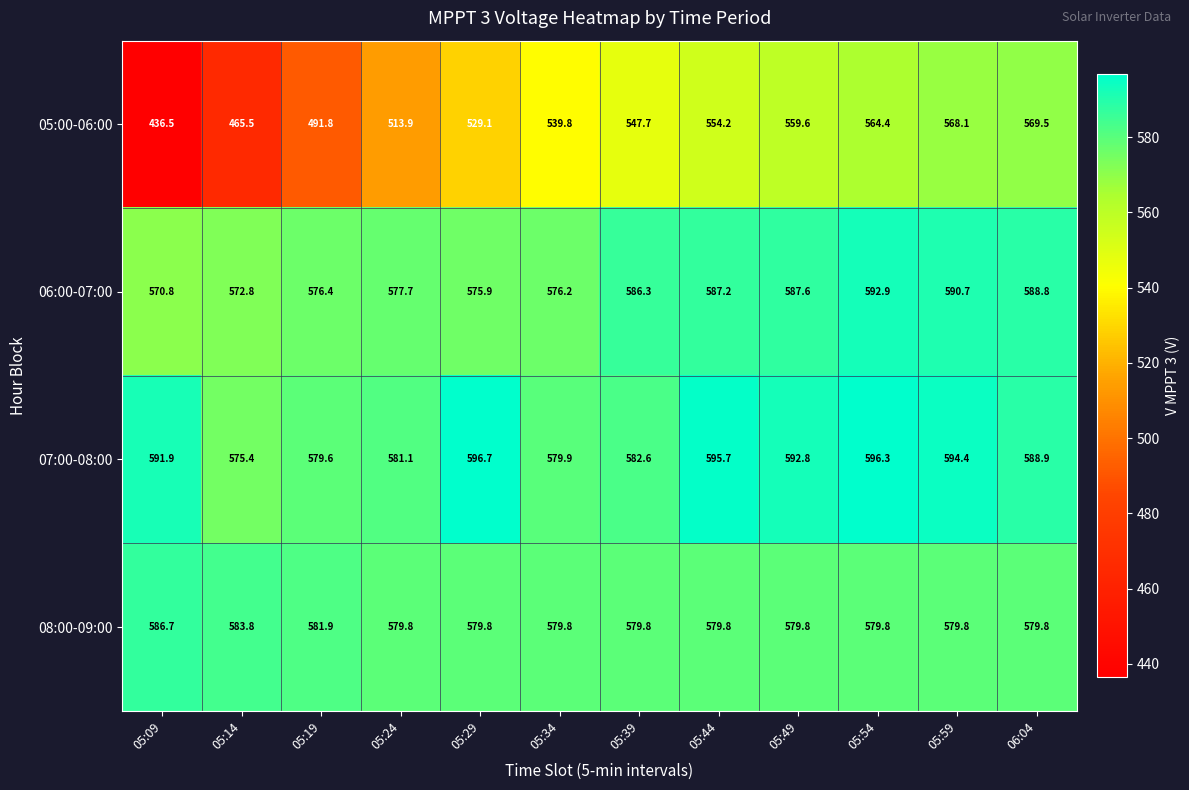

What is the minimum value shown in the chart?

436.5